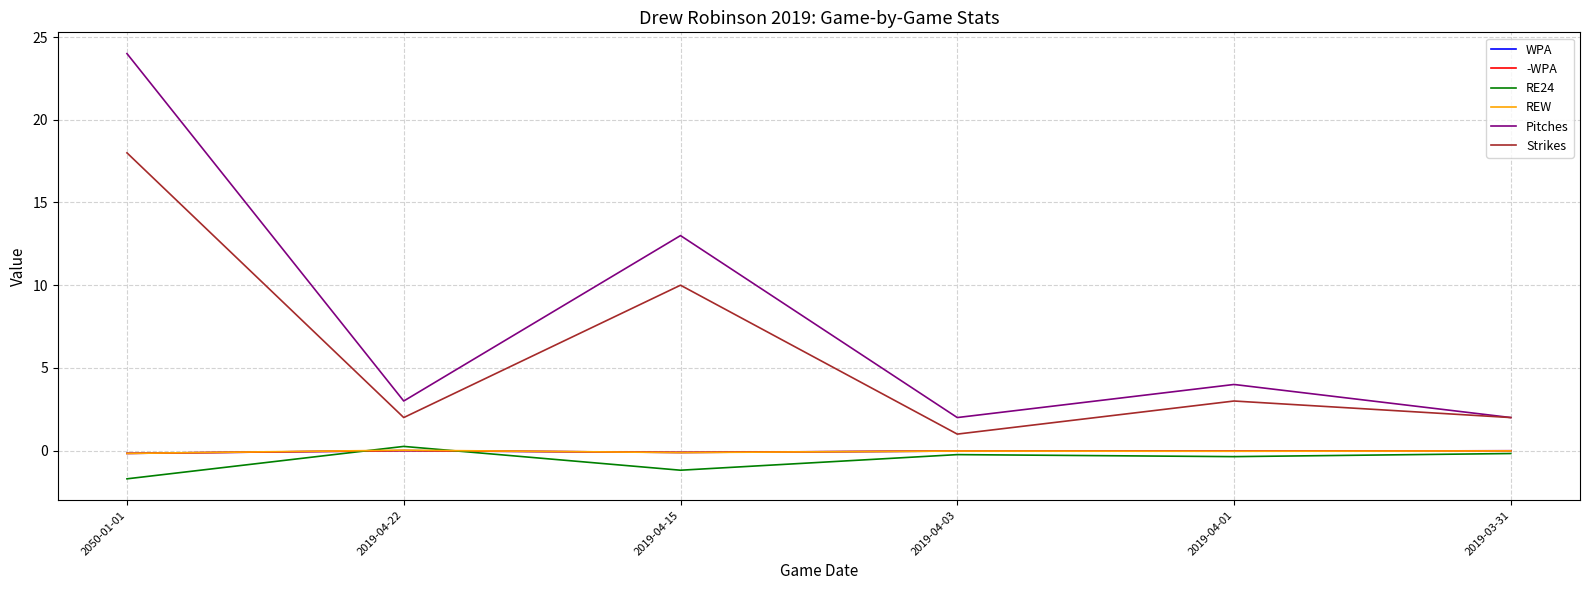

Read the RE24 value at 2019-04-01.

-0.4